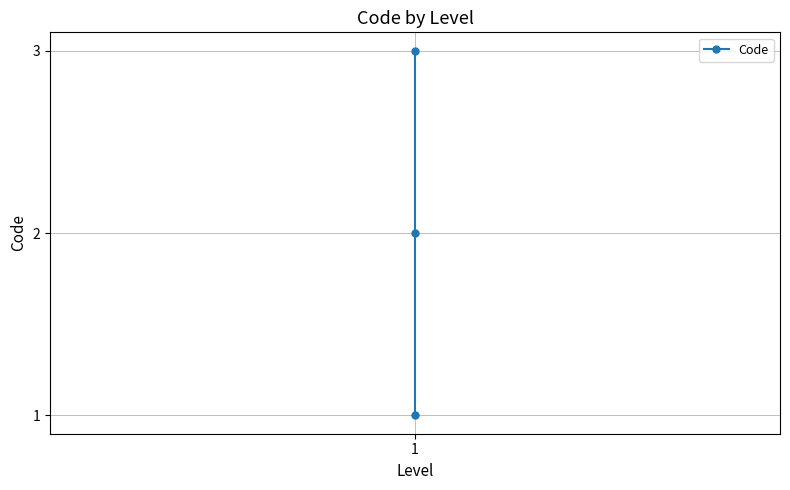

At which label is the value closest to 2?

1